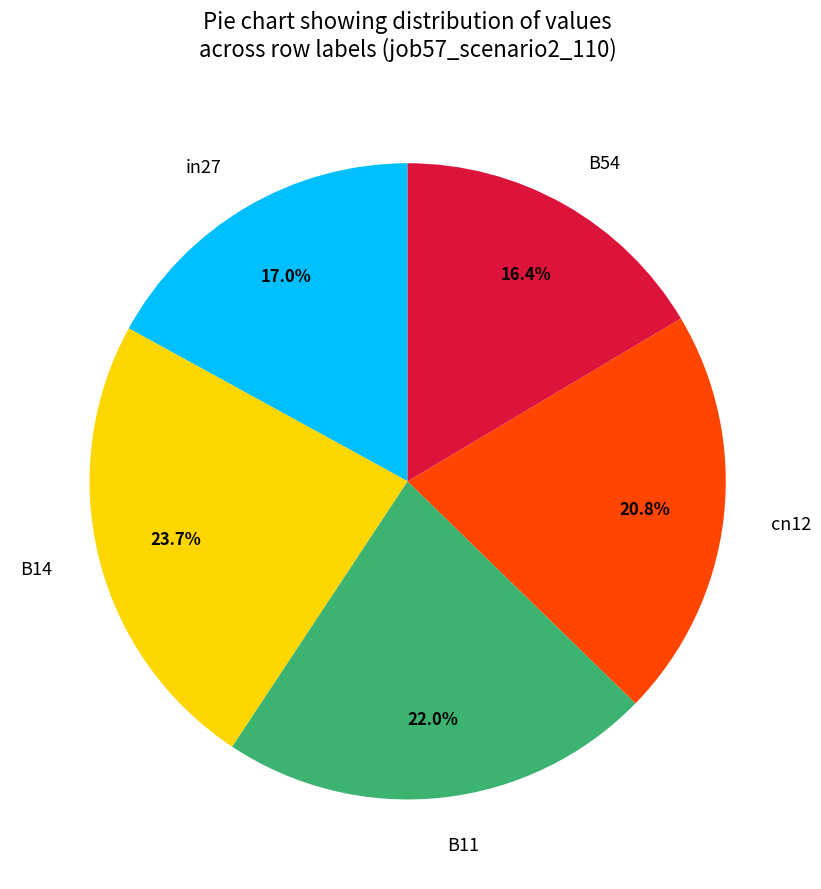

To the nearest percent, what is the combined percentage of in27 and cn12?

38%